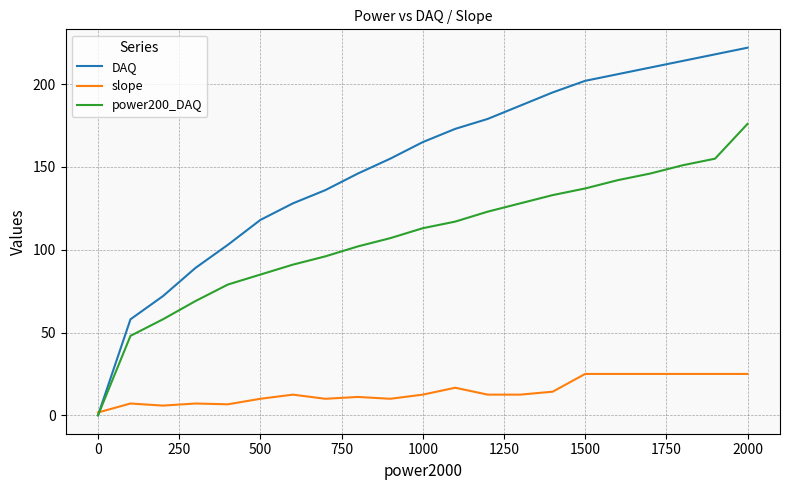

List the series in order of their overall mean, lowest first.

slope, power200_DAQ, DAQ